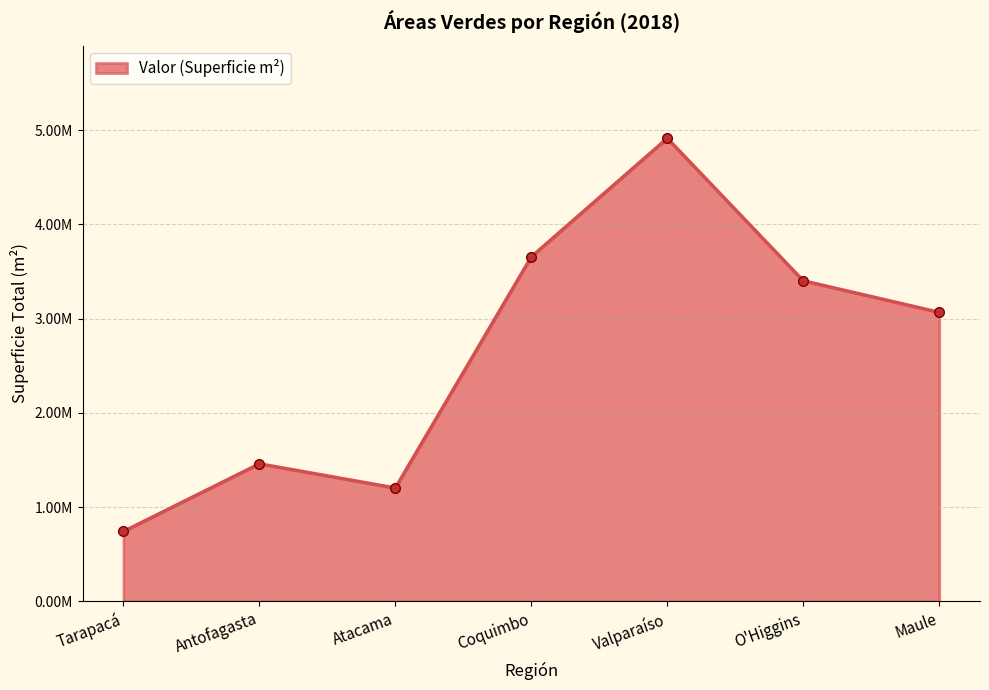

Where is the data nearest to the value 2827744?

Maule